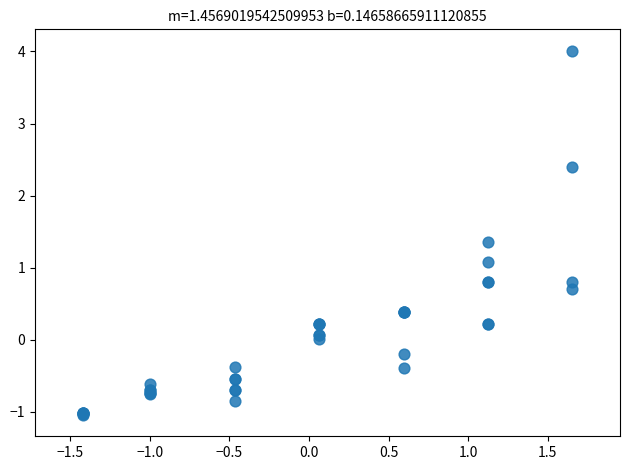

What Y value in the scatter plot is closest to 1?

1.1